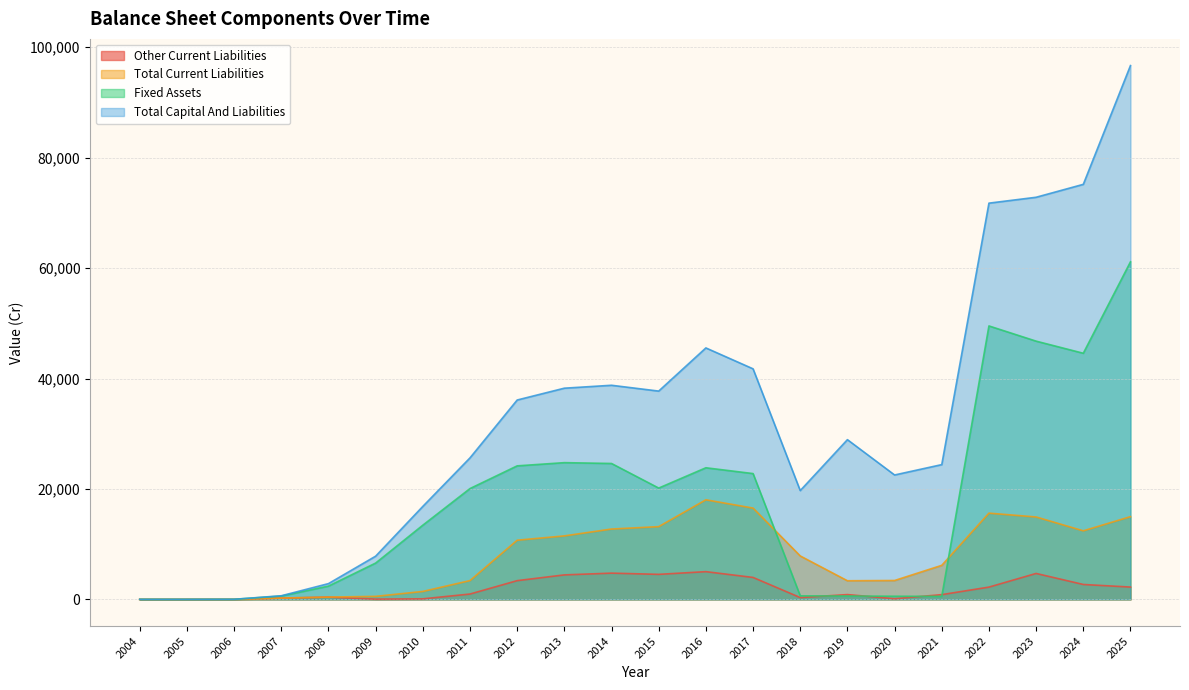

At which label is Total Current Liabilities closest to 9017?

2018